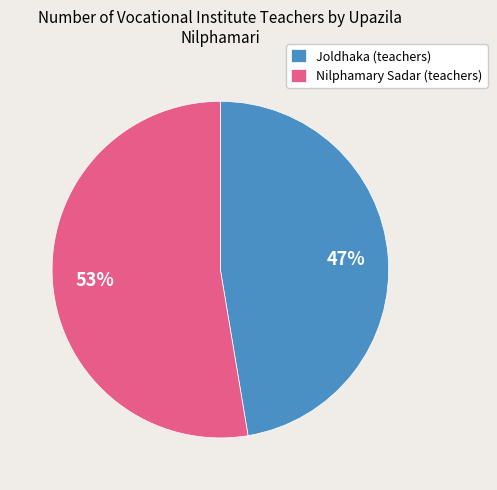

How many slices are in this pie chart?

2